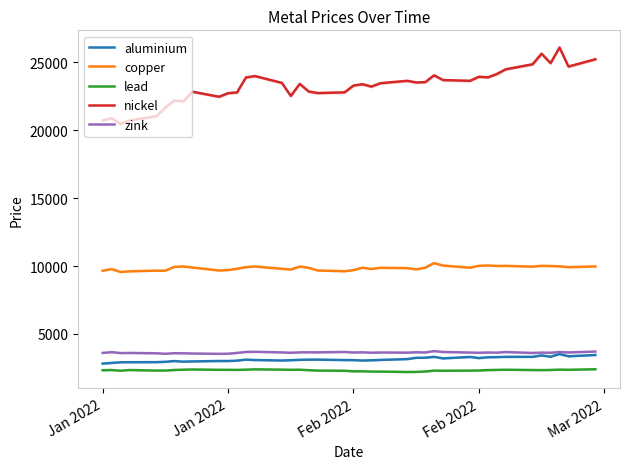

Reading right to left, list all the values displayed in this chart.

aluminium: 3450.0	3355.5	3519.0	3323.5	3420.0	3315.0	3314.0	3294.0	3282.0	3223.0	3306.0	3200.0	3313.0	3248.0	3245.0	3148.0	3087.0	3058.5	3043.0	3072.0	3076.0	3110.0	3107.0	3093.0	3064.0	3044.5	3079.5	3109.5	3036.0	3006.0	3009.0	2977.5	2960.0	3003.0	2950.0	2923.0	2919.5	2912.5	2866.0	2815.5
copper: 9974.0	9920.0	9983.0	10005.0	10020.0	9960.0	10015.0	10010.0	10045.5	10020.0	9882.0	10040.0	10220.5	9881.0	9760.0	9850.0	9875.0	9785.0	9880.0	9701.0	9620.0	9678.0	9872.0	9965.0	9744.0	9800.0	9970.0	9925.0	9801.0	9707.0	9674.5	9900.0	9972.0	9945.0	9662.0	9665.0	9615.0	9565.0	9778.0	9660.0
lead: 2402.0	2359.0	2370.0	2347.5	2335.0	2343.5	2363.0	2351.0	2340.0	2310.0	2300.0	2289.0	2300.0	2234.0	2204.0	2199.0	2225.0	2229.0	2247.0	2250.0	2289.0	2302.0	2330.0	2366.0	2359.0	2372.0	2393.5	2370.0	2352.0	2357.0	2358.0	2383.0	2367.0	2344.5	2305.0	2303.0	2342.0	2291.0	2343.0	2327.0
nickel: 25240.0	24700.0	26105.0	24950.0	25650.0	24870.0	24500.0	24150.0	23905.0	23950.0	23650.0	23705.0	24055.0	23550.0	23530.0	23650.0	23475.0	23225.0	23400.0	23300.0	22800.0	22750.0	22860.0	23425.0	22535.0	23500.0	24000.0	23900.0	22795.0	22740.0	22475.0	22850.0	22130.0	22200.0	21680.0	21045.0	20725.0	20480.0	20900.0	20730.0
zink: 3705.0	3640.0	3670.0	3615.5	3628.0	3600.0	3668.5	3621.0	3634.0	3613.0	3631.0	3673.0	3738.0	3633.5	3653.0	3623.0	3635.0	3618.0	3650.0	3635.0	3675.0	3644.0	3649.0	3645.0	3615.0	3642.0	3686.0	3674.0	3602.0	3544.0	3535.0	3560.0	3575.0	3582.0	3540.0	3576.5	3602.5	3590.0	3660.0	3602.0